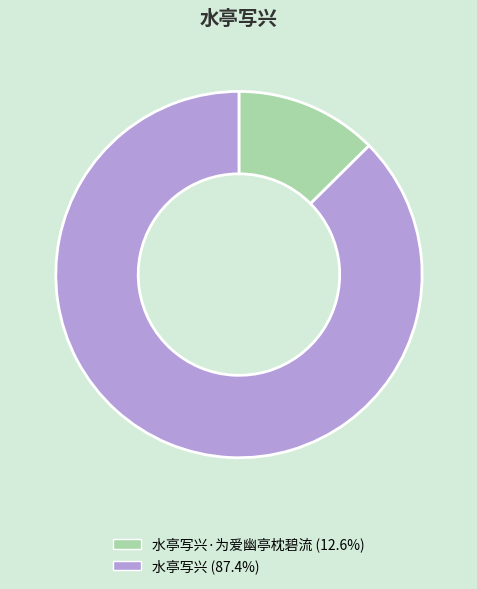

Is there a majority slice in this chart?

Yes